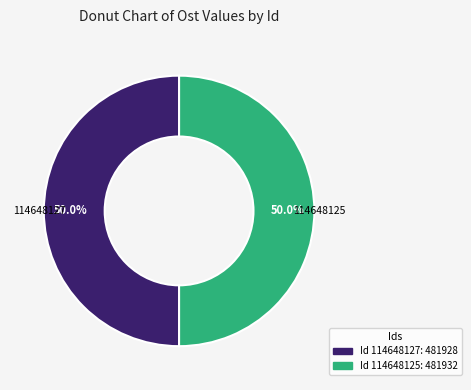

Count the number of slices in the pie.

2